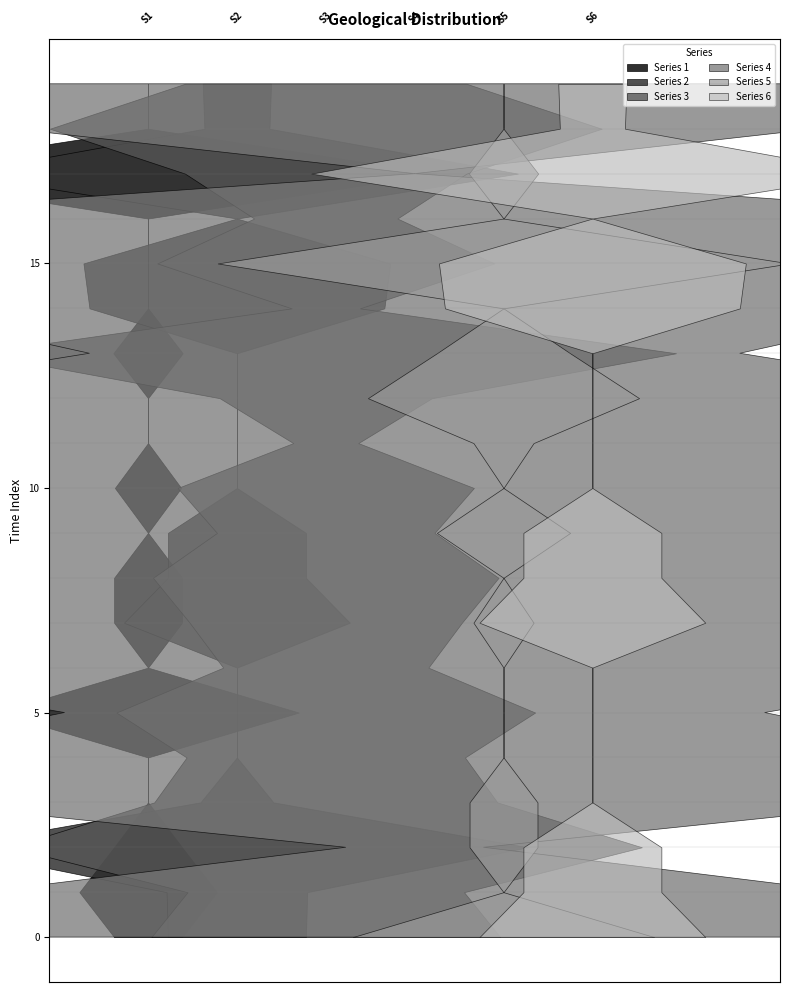

Reading right to left, list all the values displayed in this chart.

Series 1: 19=0.0	18=0.0	17=11.7	16=0.0	15=0.0	14=0.0	13=1.4	12=0.0	11=0.0	10=1.3	9=0.0	8=1.4	7=1.4	6=0.0	5=6.1	4=0.0	3=0.0	2=1.4	1=2.8	0=1.4
Series 2: 19=1.4	18=1.3	17=11.4	16=0.0	15=6.2	14=6.0	13=0.0	12=0.0	11=0.0	10=0.0	9=2.8	8=2.8	7=4.6	6=0.0	5=0.0	4=0.0	3=1.5	2=11.8	1=2.8	0=2.8
Series 3: 19=5.7	18=11.2	17=5.7	16=2.9	15=6.8	14=1.4	13=14.2	12=4.3	11=1.3	10=6.0	9=4.4	8=7.0	7=5.5	6=4.2	5=8.5	4=5.6	3=6.9	2=12.8	1=5.6	0=7.1
Series 4: 19=21.7	18=16.3	17=0.0	16=25.9	15=15.7	14=21.4	13=13.2	12=24.5	11=27.5	10=21.4	9=21.6	8=17.6	7=17.3	6=24.6	5=14.2	4=23.1	3=20.3	2=2.8	1=17.5	0=17.5
Series 5: 19=0.0	18=0.0	17=1.4	16=0.0	15=11.6	14=0.0	13=2.7	12=5.5	11=1.2	10=0.0	9=2.7	8=0.0	7=1.2	6=0.0	5=0.0	4=0.0	3=1.4	2=1.4	1=0.0	0=6.1
Series 6: 19=1.4	18=1.3	17=11.4	16=0.0	15=6.2	14=6.0	13=0.0	12=0.0	11=0.0	10=0.0	9=2.8	8=2.8	7=4.6	6=0.0	5=0.0	4=0.0	3=0.0	2=2.8	1=2.8	0=4.6